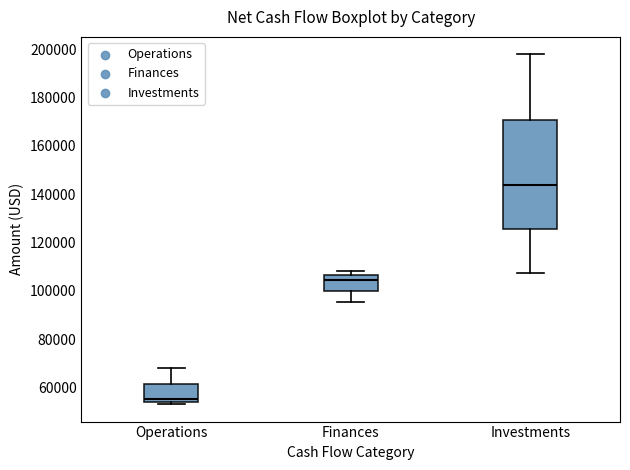

Reading left to right, transcribe this box plot: for each box, give where its median line is, the range the box spans, and where its two whiskers end, as read against the y-axis. The values are not printed on the chart, so give them approximately, as read against the axis.

Operations: median 56000, box 54000 to 62000, whiskers 54000 (just below the box's lower edge) to 68000
Finances: median 104000, box 100000 to 106000, whiskers 96000 to 108000
Investments: median 144000, box 126000 to 170000, whiskers 108000 to 198000